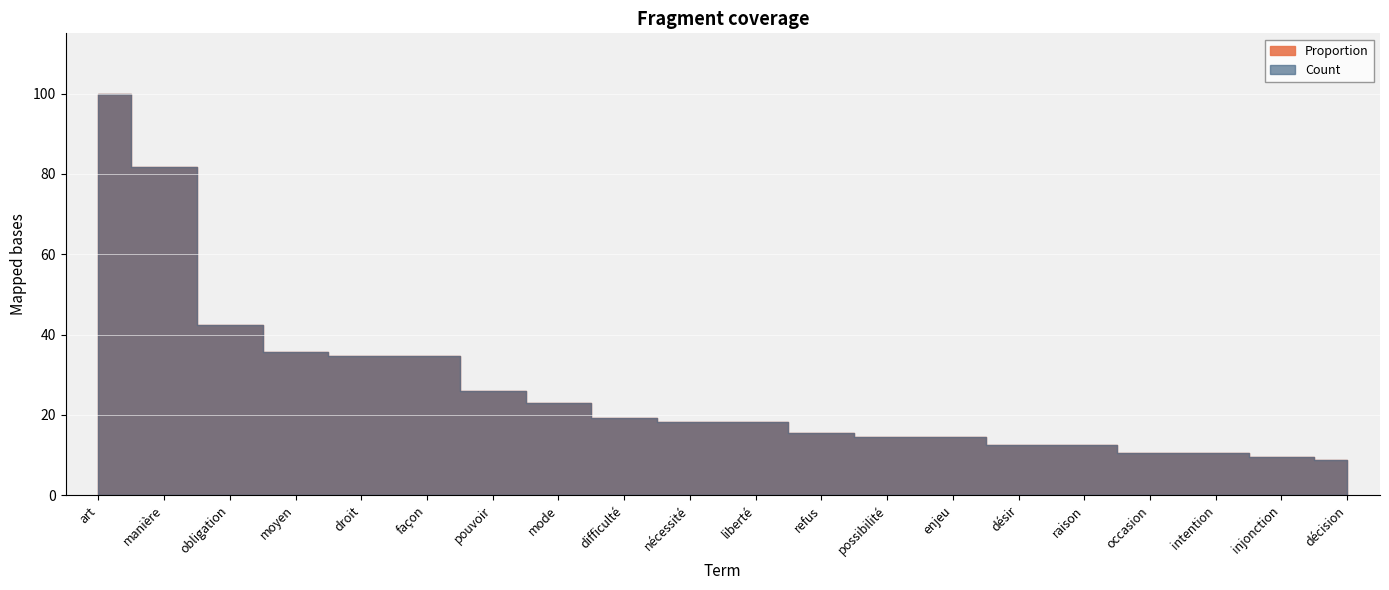

How many data points does each series have?

20